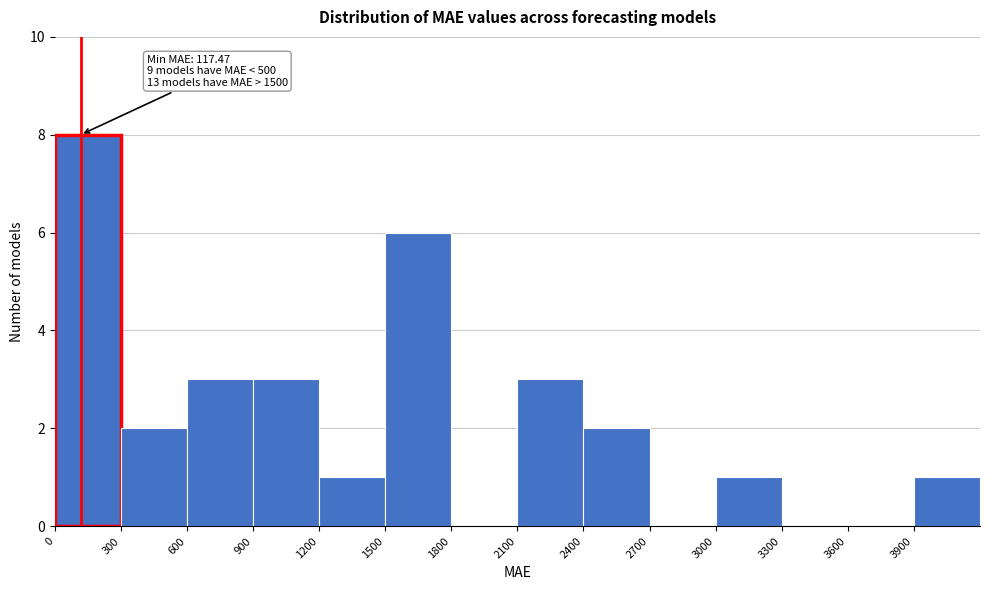

Over which range of the x-axis is the bar tallest?

0 to 300